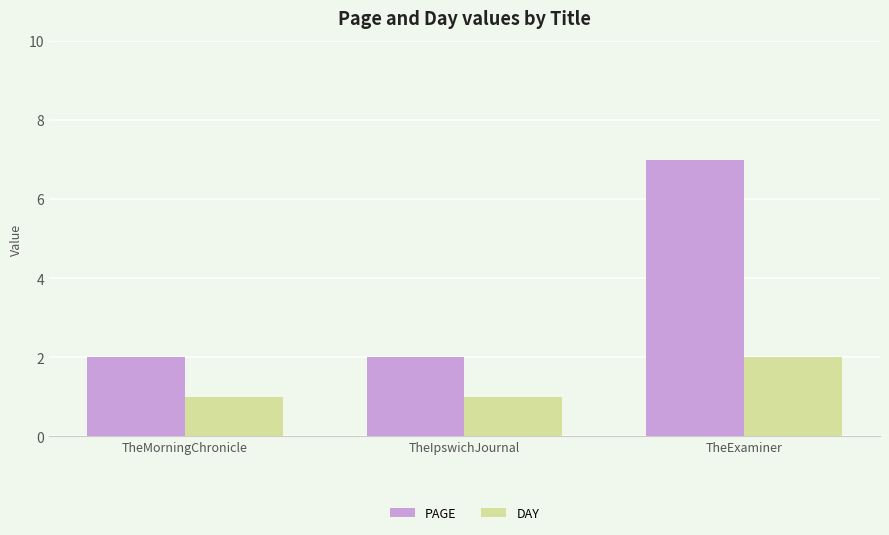

Rank the series by their average value, from lowest to highest.

DAY, PAGE